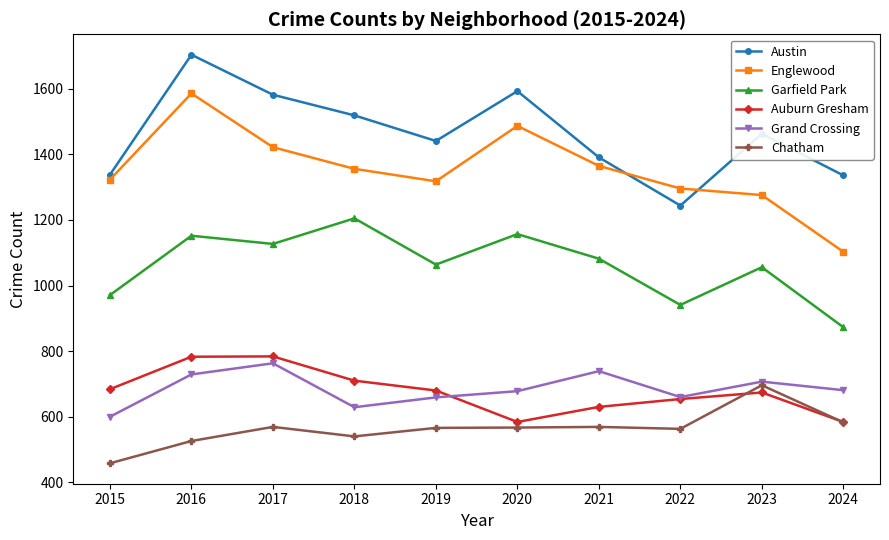

At which label does Chatham reach its peak?

2023